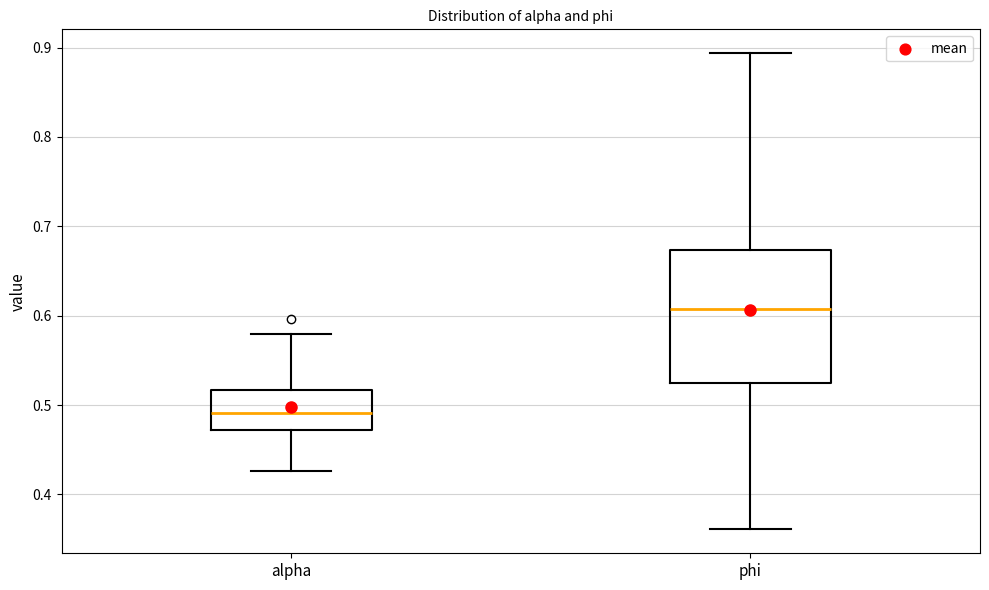

Which box's median line is the lowest?

alpha